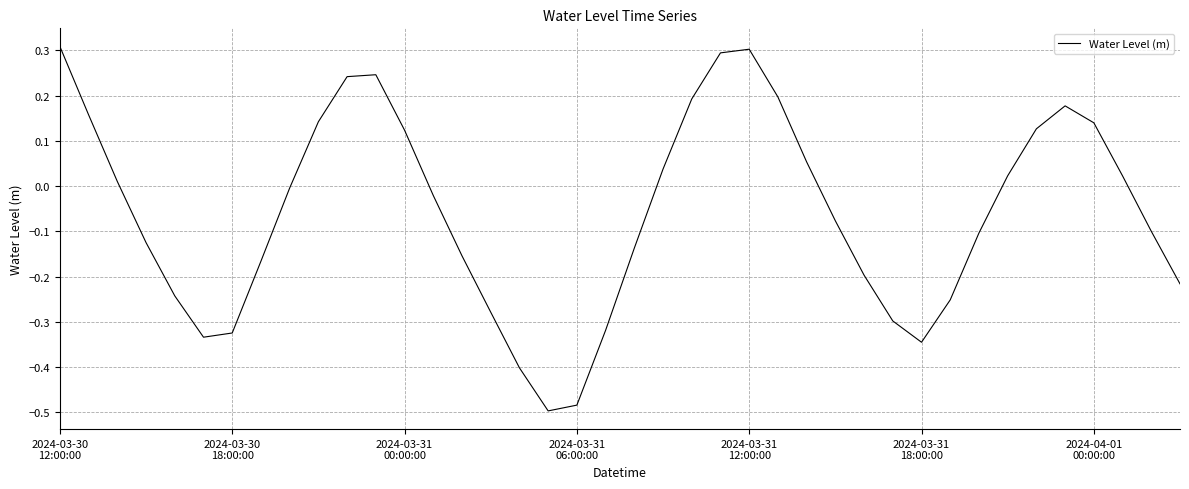

What is the maximum value shown in the chart?

0.3